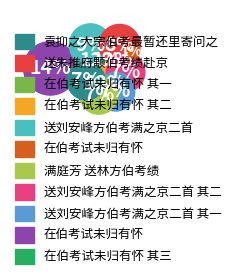

How many slices are in this pie chart?

11